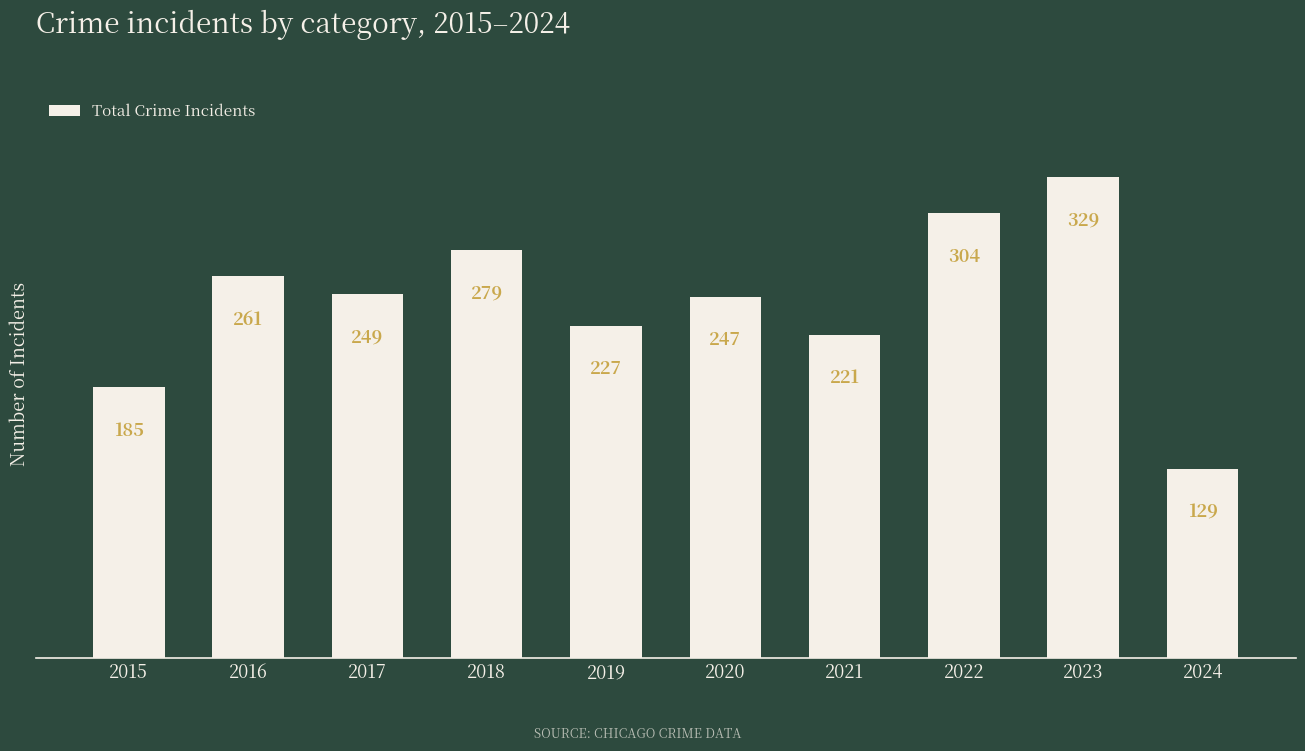

Count the number of data series in this chart.

1